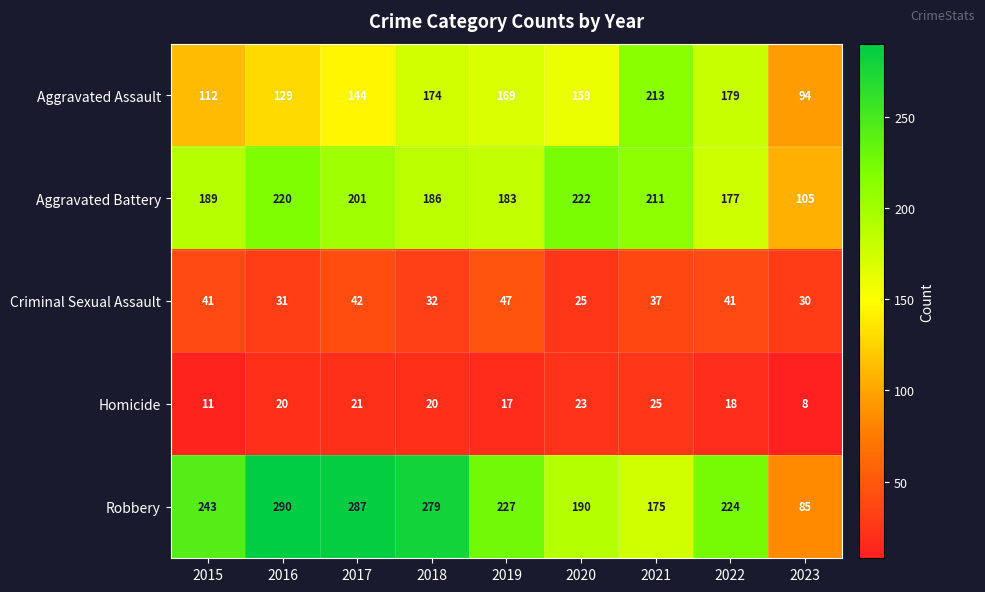

The Aggravated Assault series shows 222 at 2020. True or false?

False